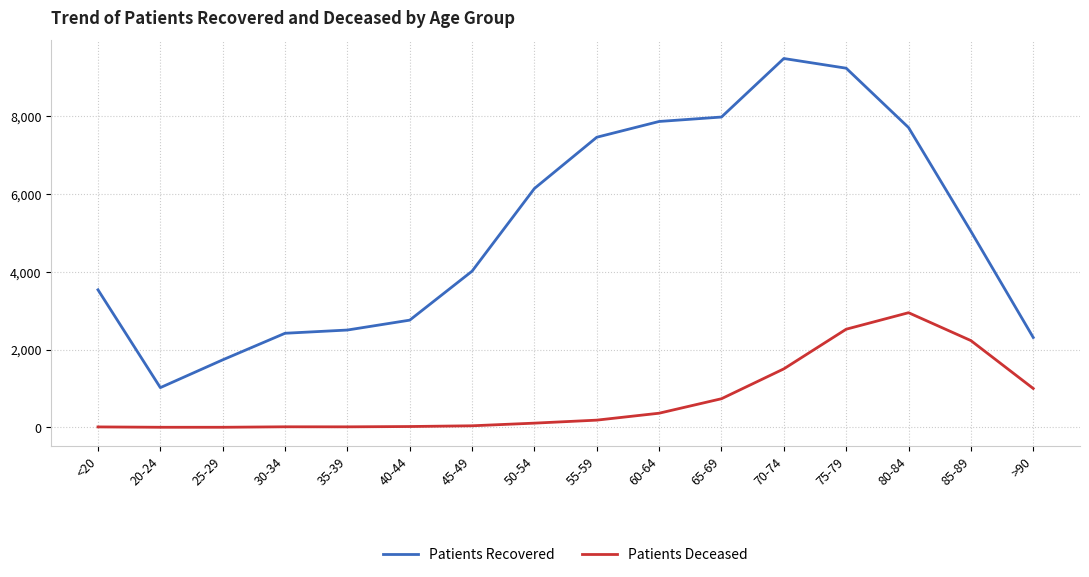

Is the value of Patients Recovered at 85-89 greater than the value of Patients Deceased at <20?

Yes